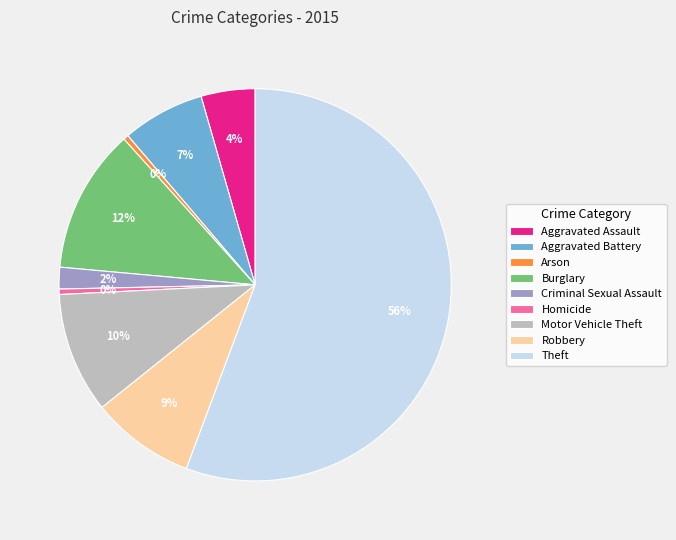

To the nearest percent, what is the combined percentage of Aggravated Battery and Aggravated Assault?

11%